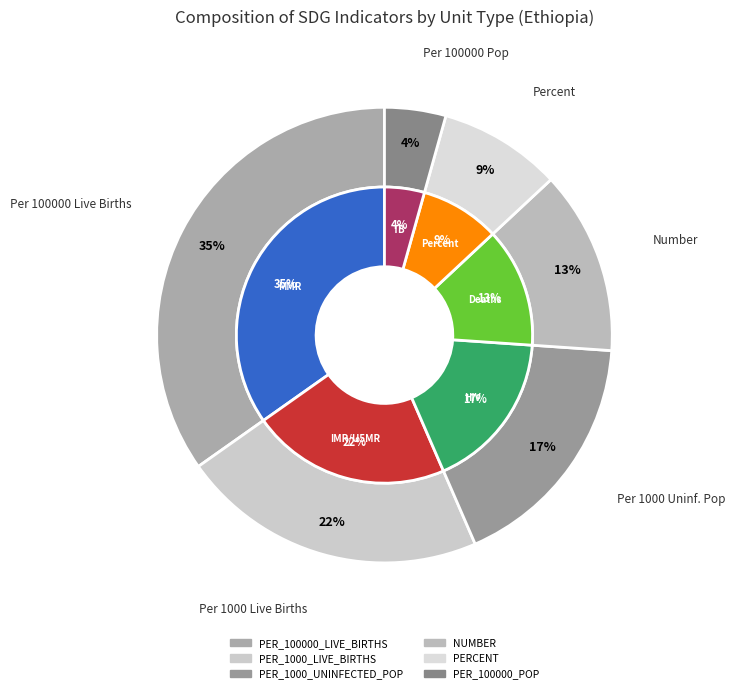

What percentage do PER_100000_POP and PER_1000_LIVE_BIRTHS together represent?

26.1%